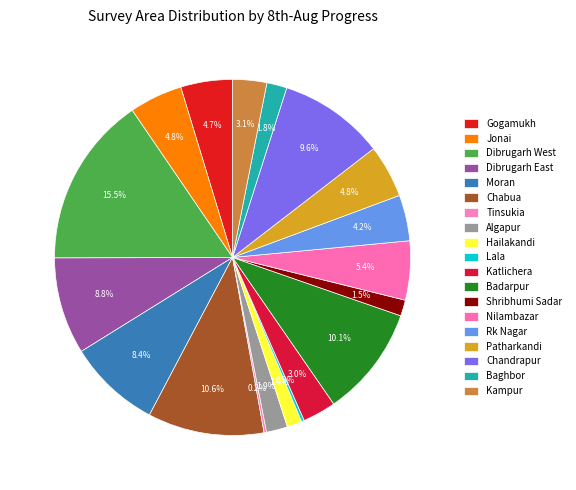

To the nearest percent, what is the difference between the largest and smallest slice percentages?

15%